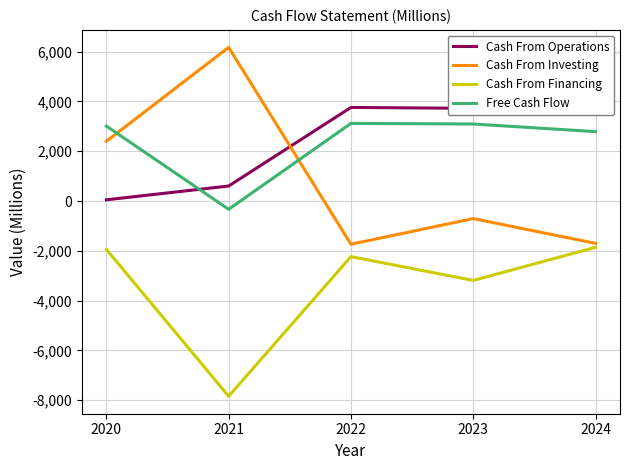

How many lines are shown in the chart?

4